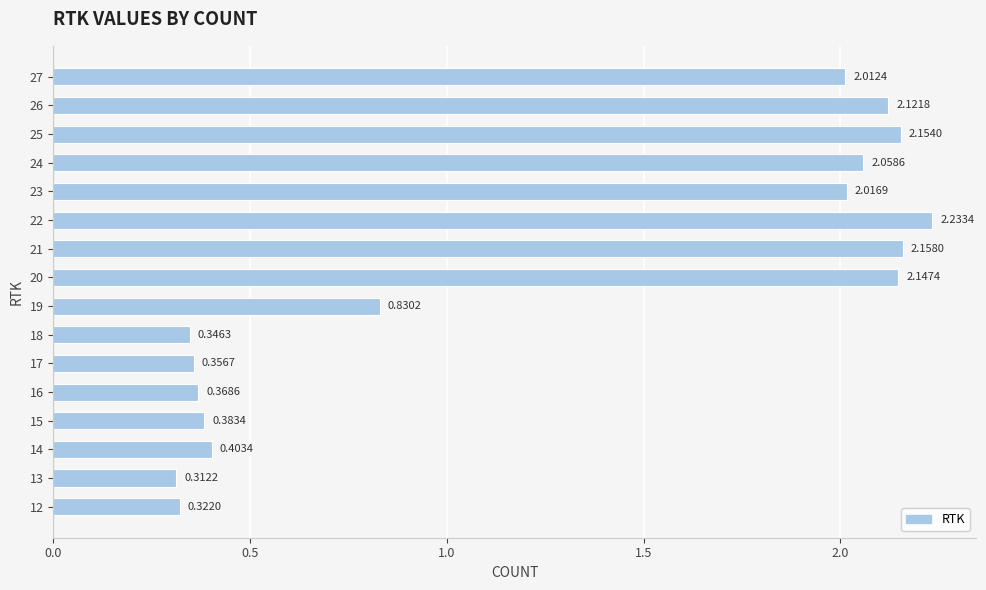

How many data points are above 2?

8